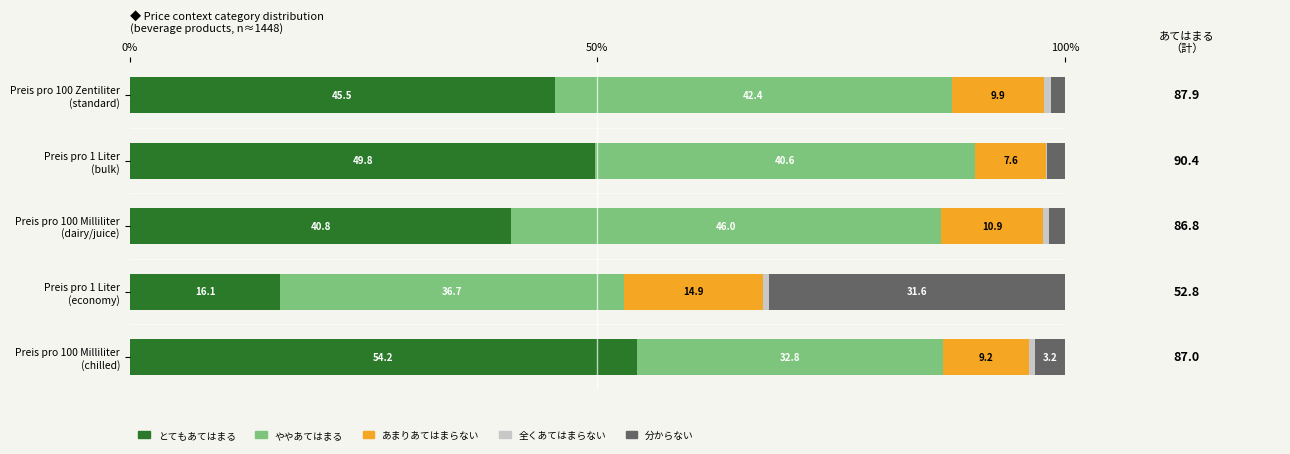

What is the maximum value for とてもあてはまる?

54.2